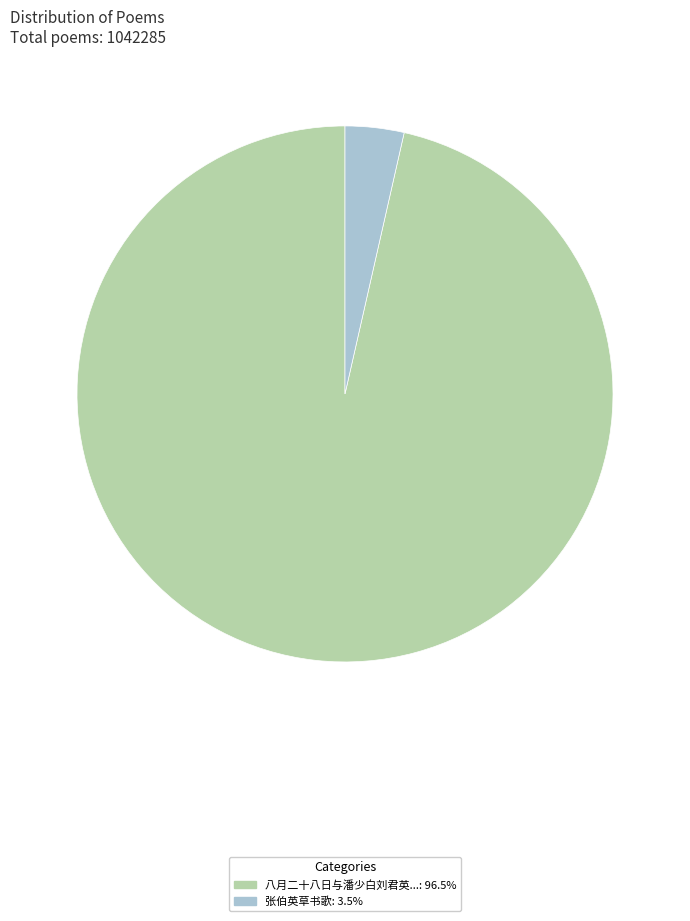

Does any single category account for the majority?

Yes